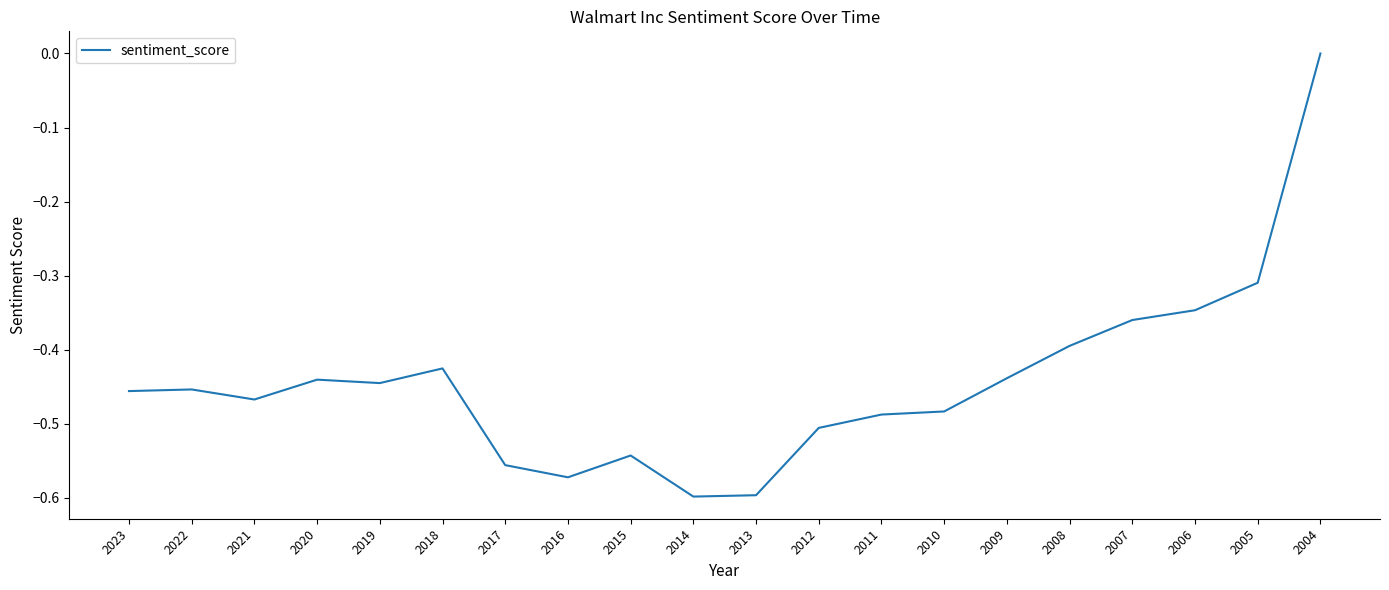

Is it true that the value at 2004 is -0.2?

False